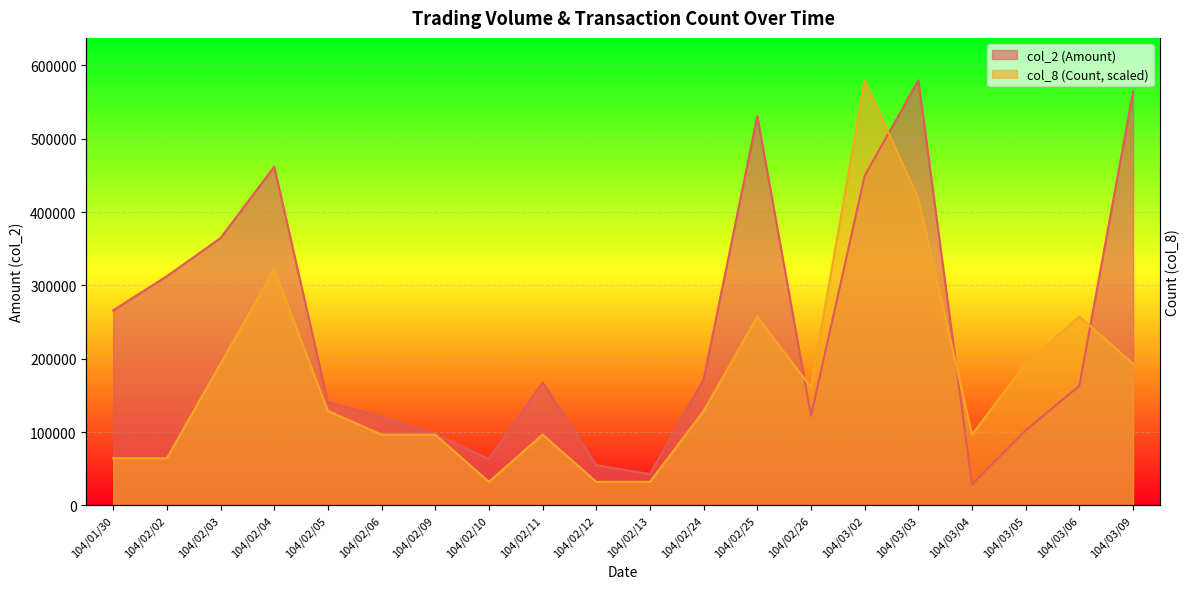

List the series in order of their overall mean, highest first.

col_2 (Amount), col_8 (Count)